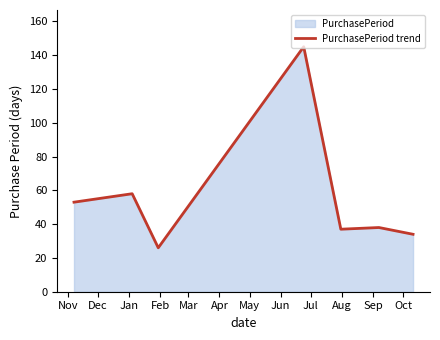

What is the value of the 2nd point from the left?

58